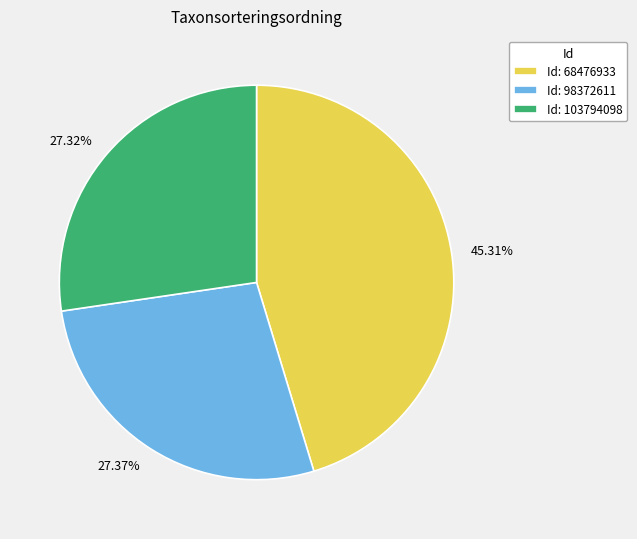

Is there a majority slice in this chart?

No